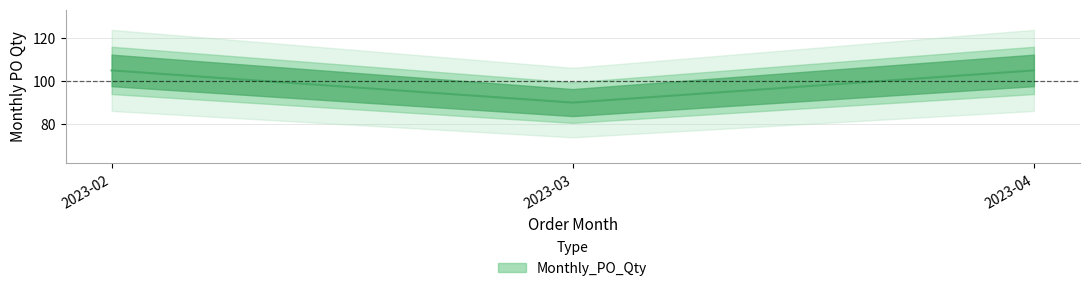

Does the chart display data point markers on the line(s)?

No